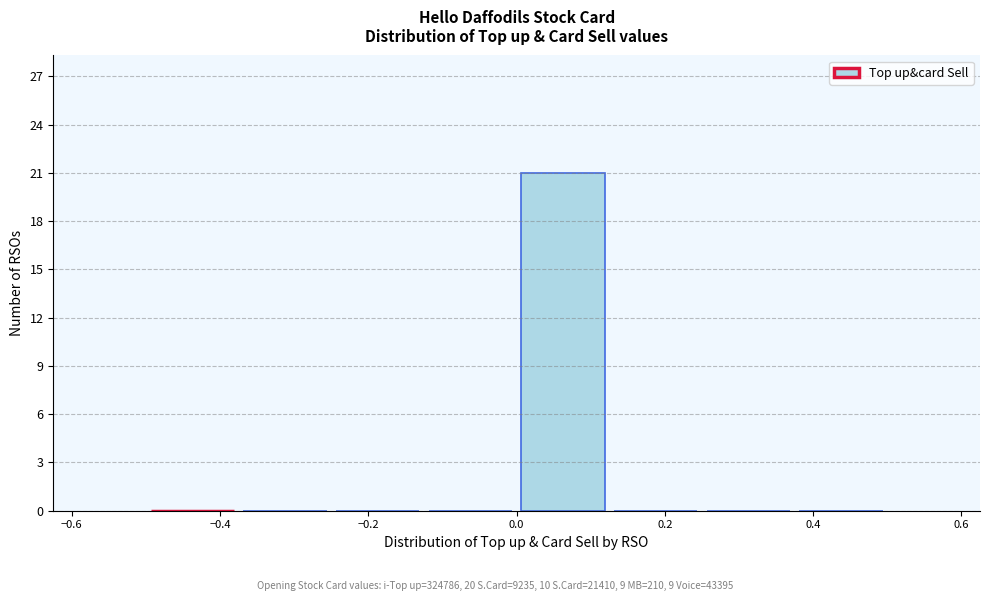

Which range on the x-axis has the tallest bar?

0.000 to 0.125